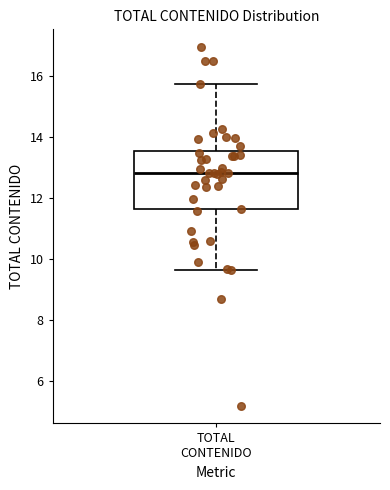

Read this box plot against the y-axis: the position of the median line, the range covered by the box, and the ends of both whiskers. The values are not printed on the chart, so give them approximately, as read against the axis.

median 12.8, box 11.6 to 13.6, whiskers 9.6 to 15.8